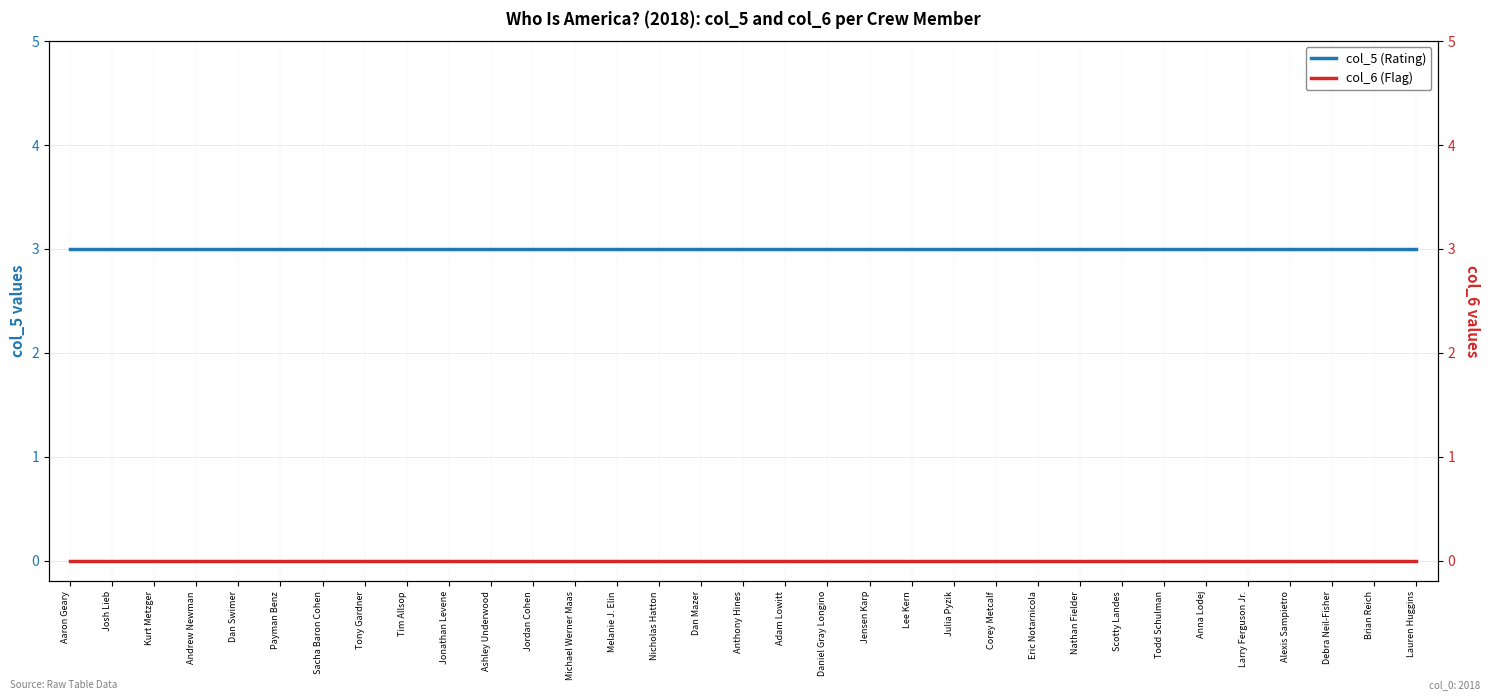

What is the average value of the col_5 (Rating) series?

3